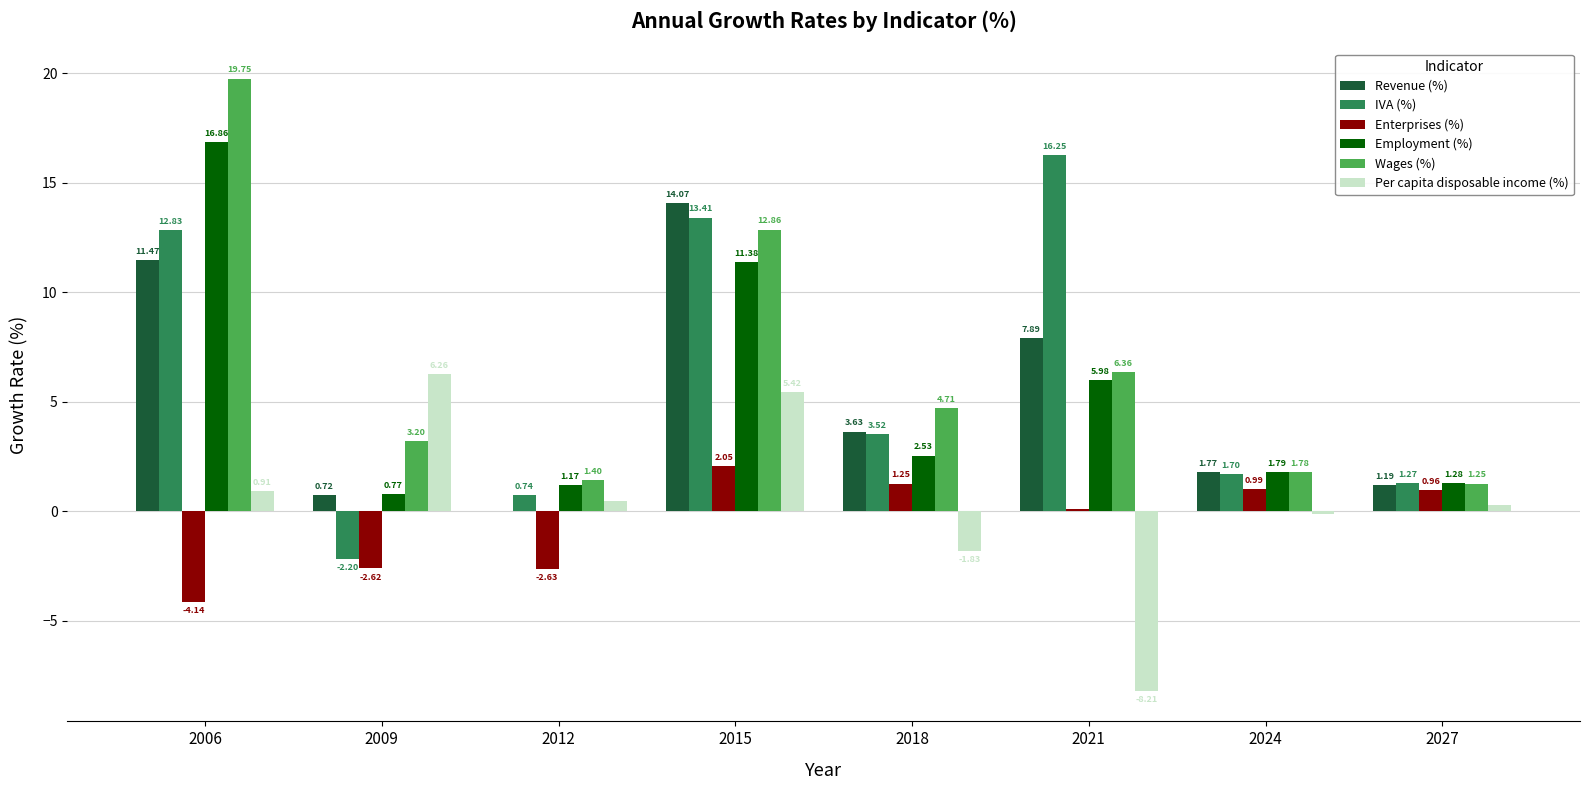

Which series changed the most between 2015 and 2024?

Revenue (%)